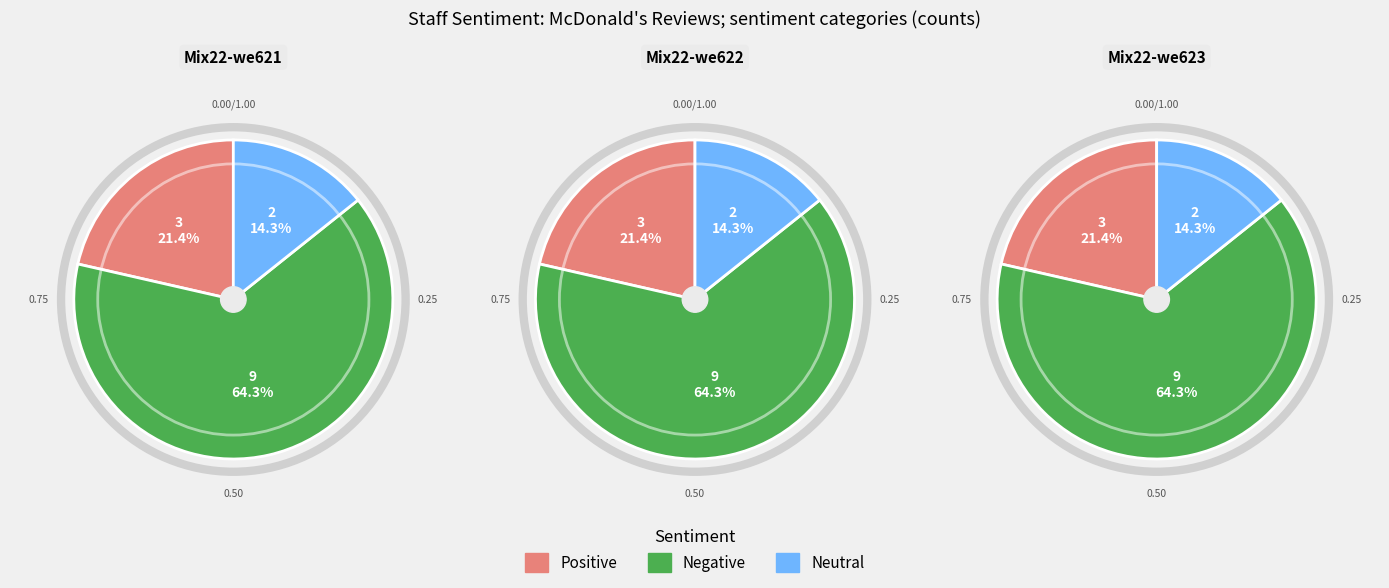

Rank the categories by value from highest to lowest.

Negative, Positive, Neutral